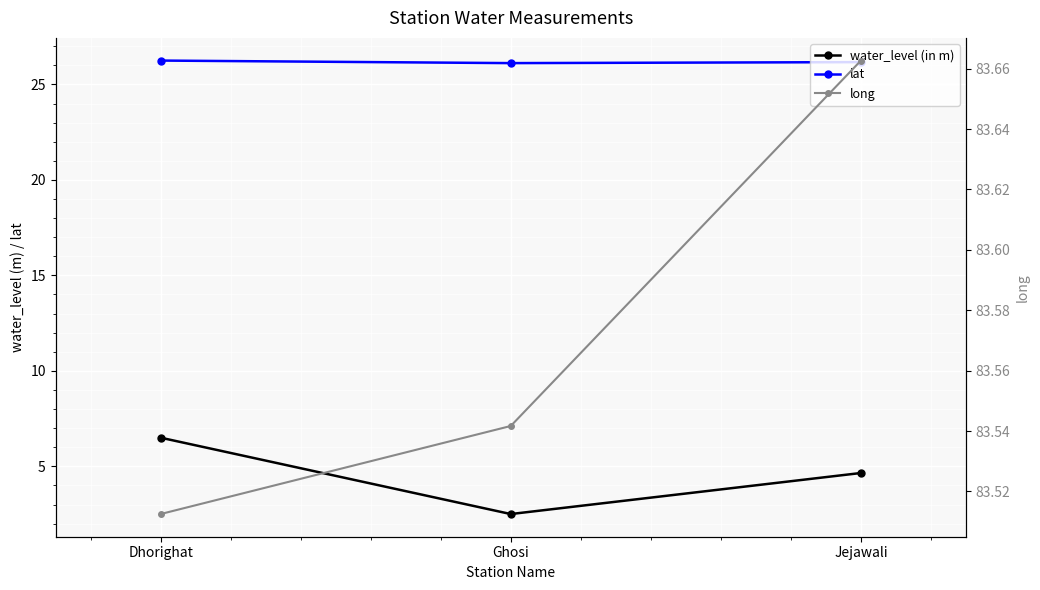

Where is lat nearest to the value 26?

Ghosi